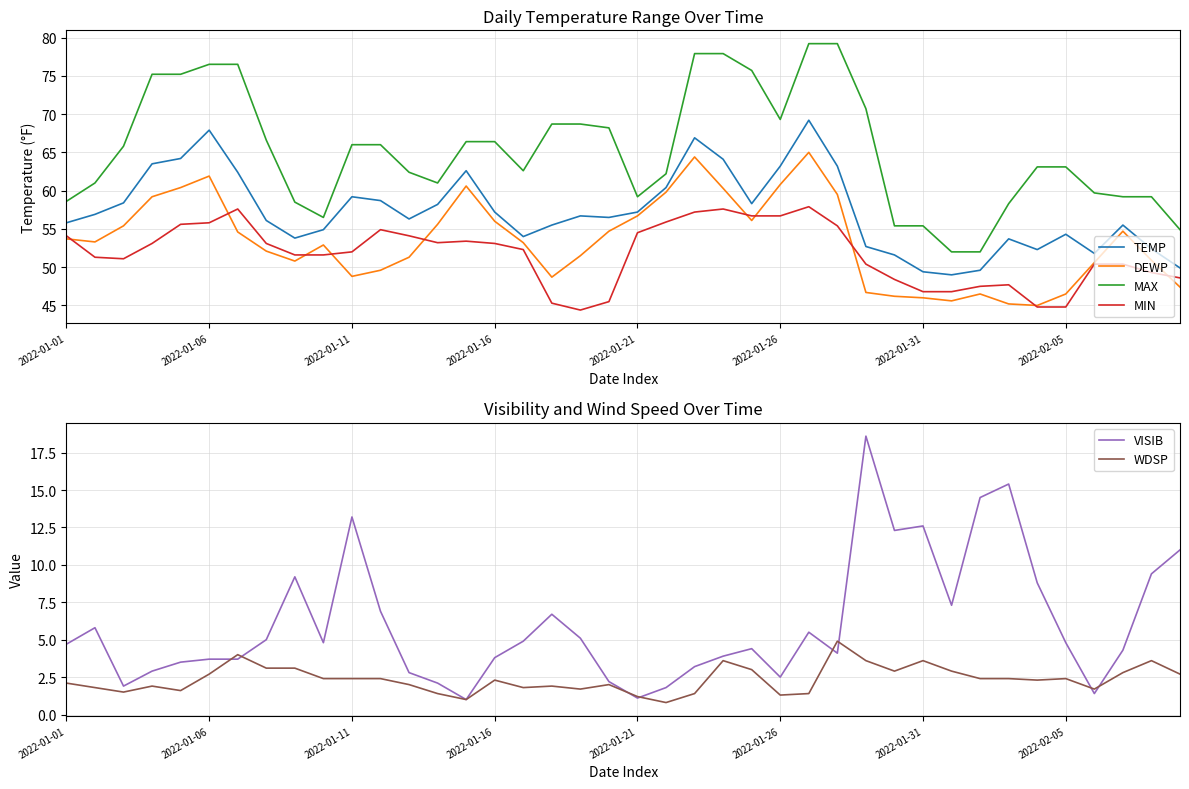

Does the chart have visible grid lines?

Yes